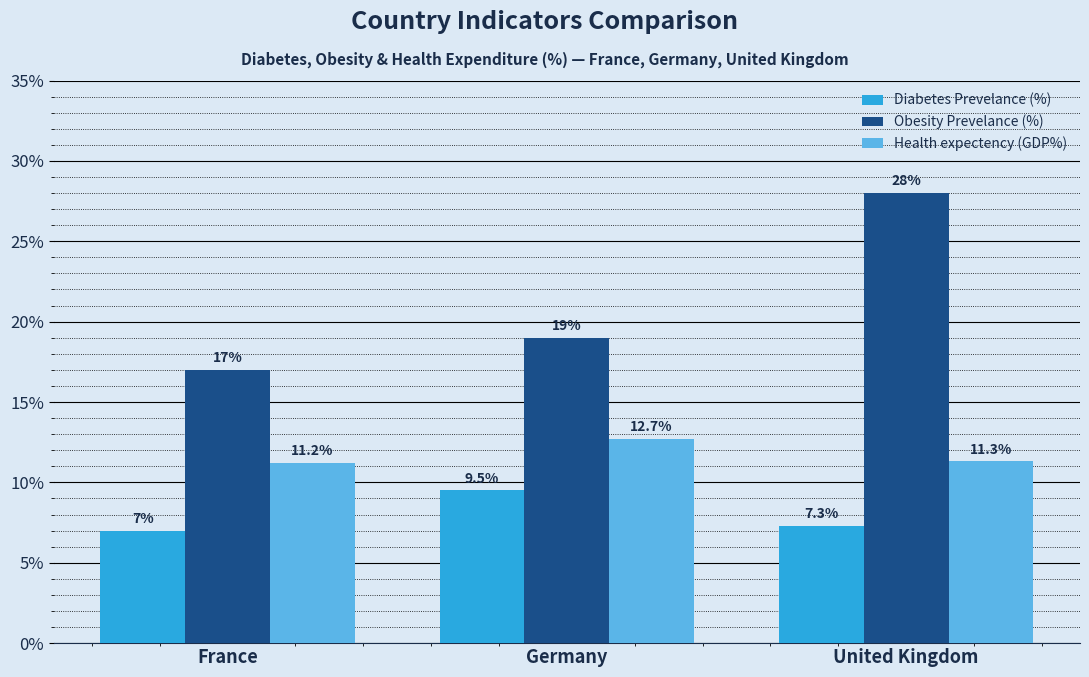

Reading left to right, extract all data points from this chart.

Diabetes Prevelance (%): France=7.0	Germany=9.5	United Kingdom=7.3
Obesity Prevelance (%): France=17.0	Germany=19.0	United Kingdom=28.0
Health expectency (GDP%): France=11.2	Germany=12.7	United Kingdom=11.3